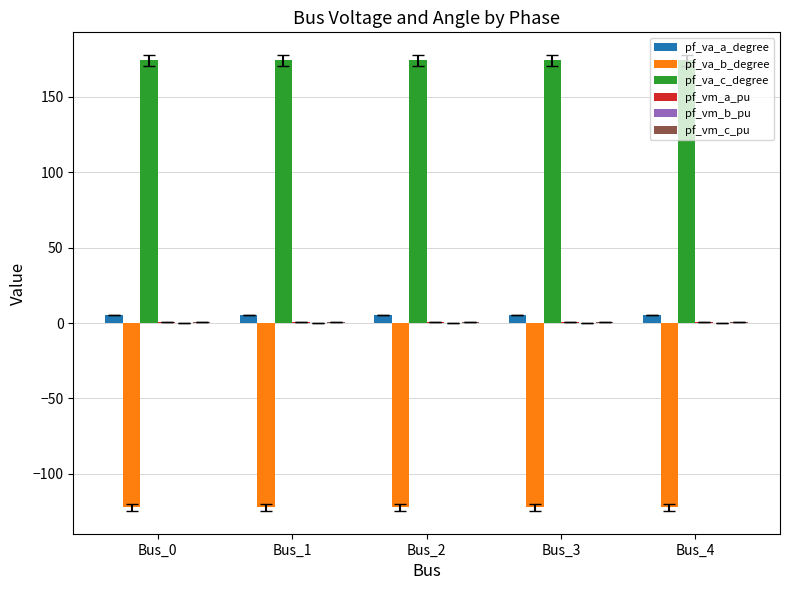

What is the spread (max minus min) of values at Bus_0?

296.3